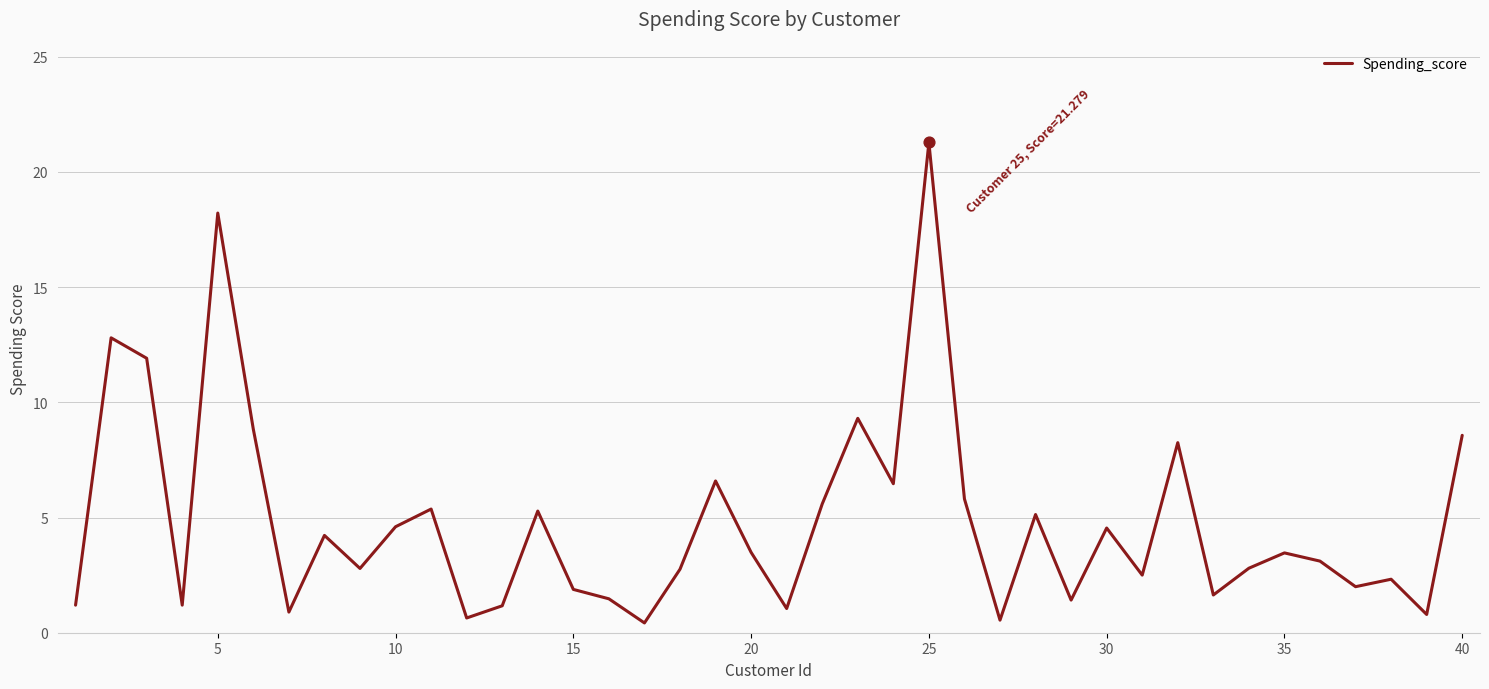

What is the greatest value displayed?

21.3